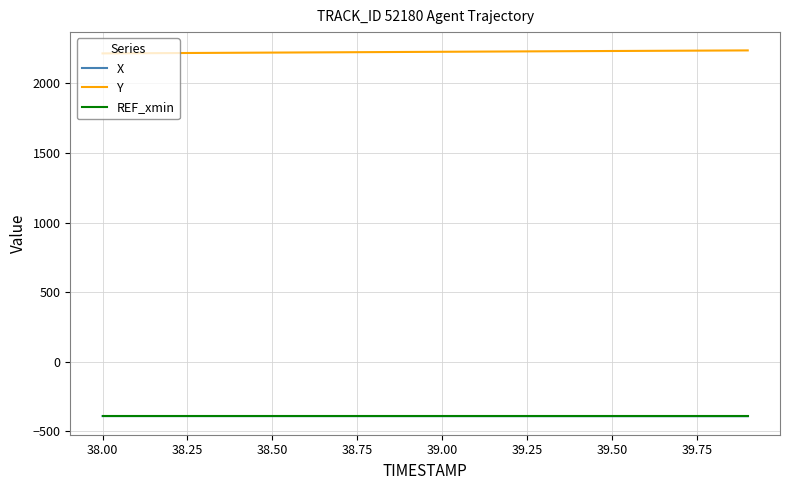

Does the chart have visible grid lines?

Yes